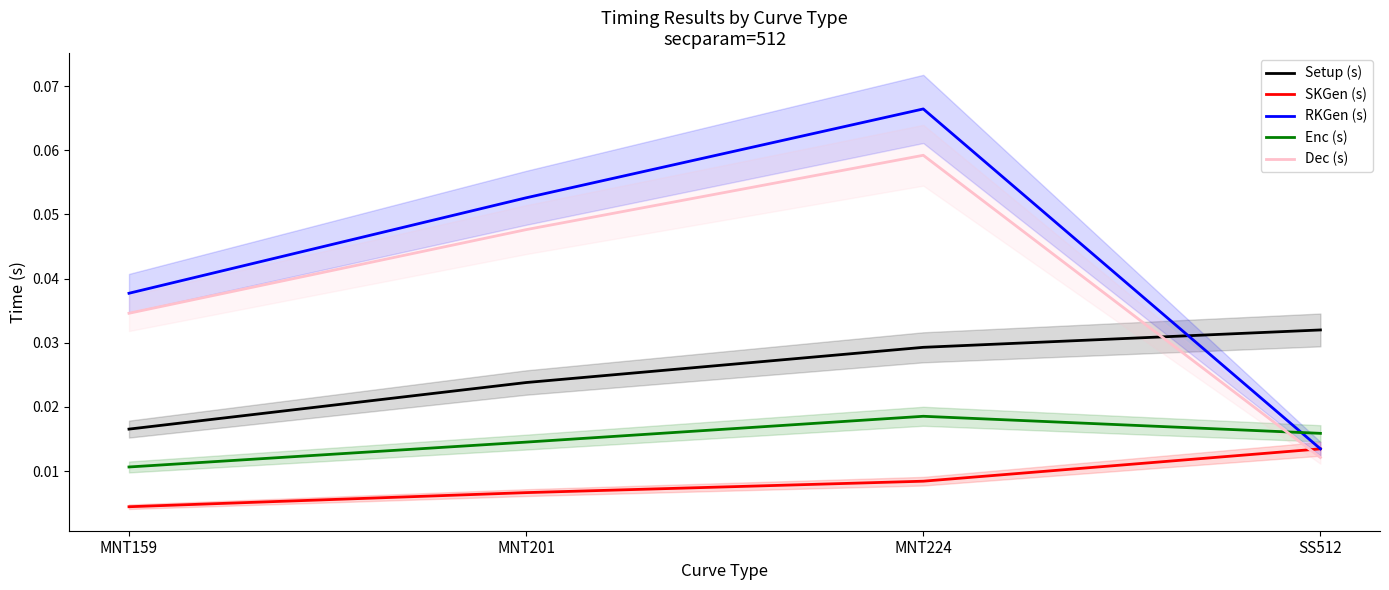

How many RKGen (s) values are between 0 and 1?

4